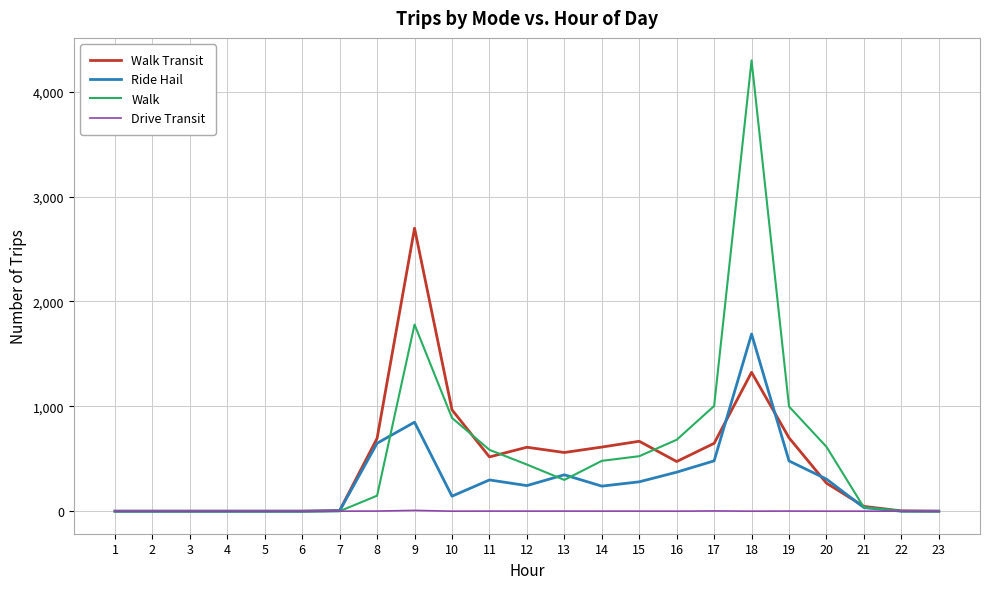

What is the greatest value displayed?

4298.7